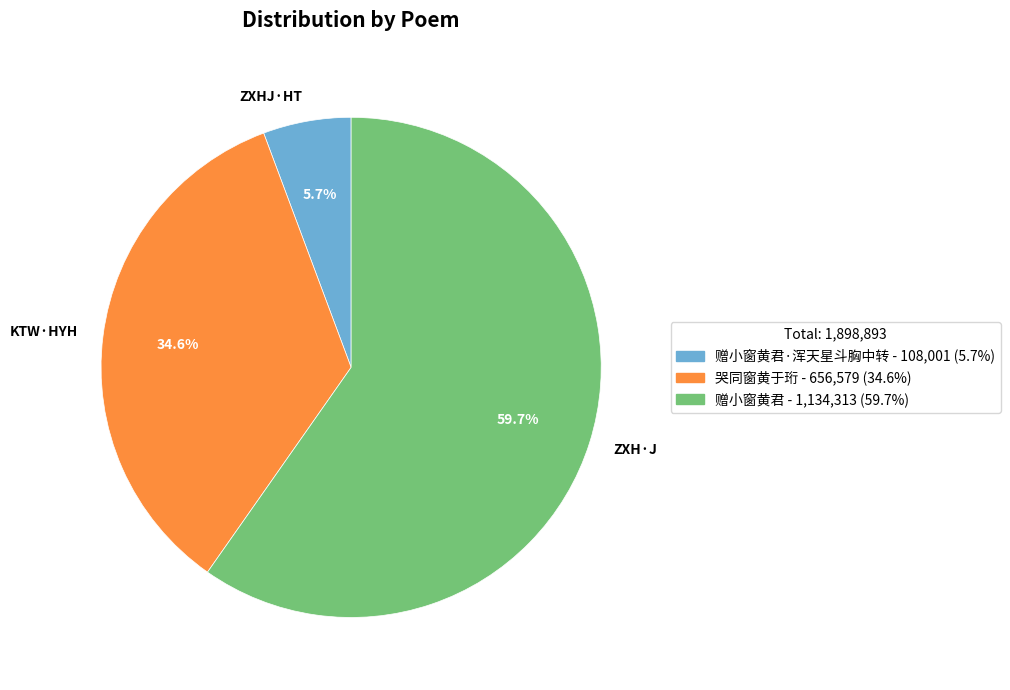

Is there any slice that represents more than half of the pie?

Yes